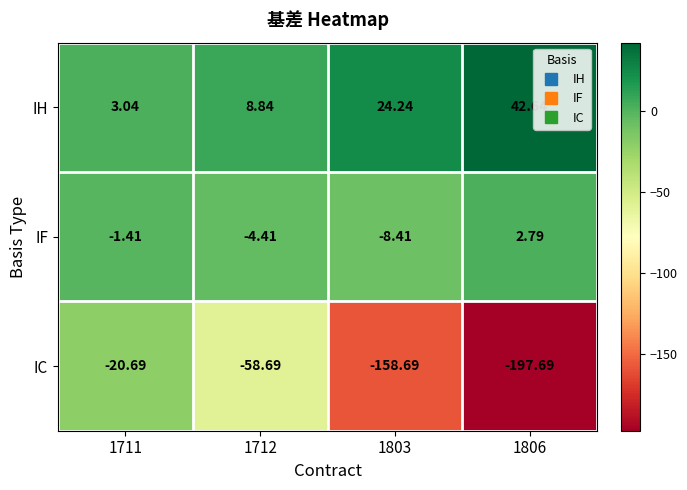

Which series has the widest spread of values?

IC